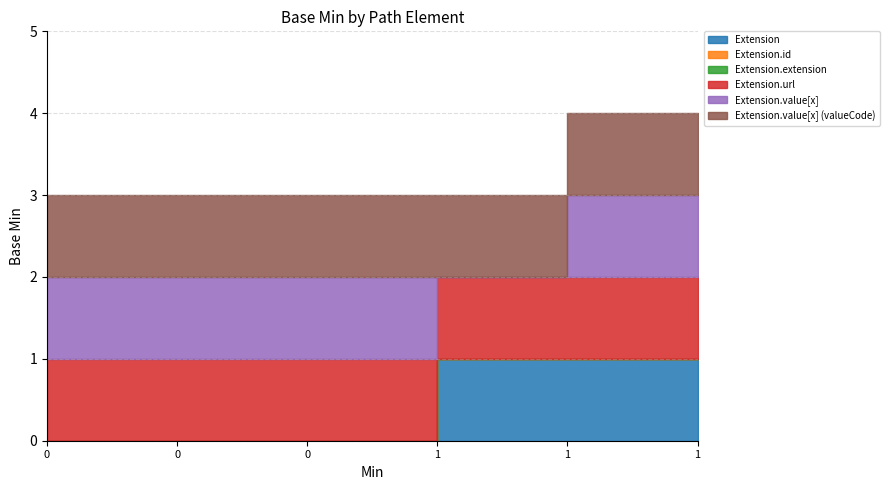

True or false: Extension.value[x] (valueCode) and Extension intersect in this chart.

False